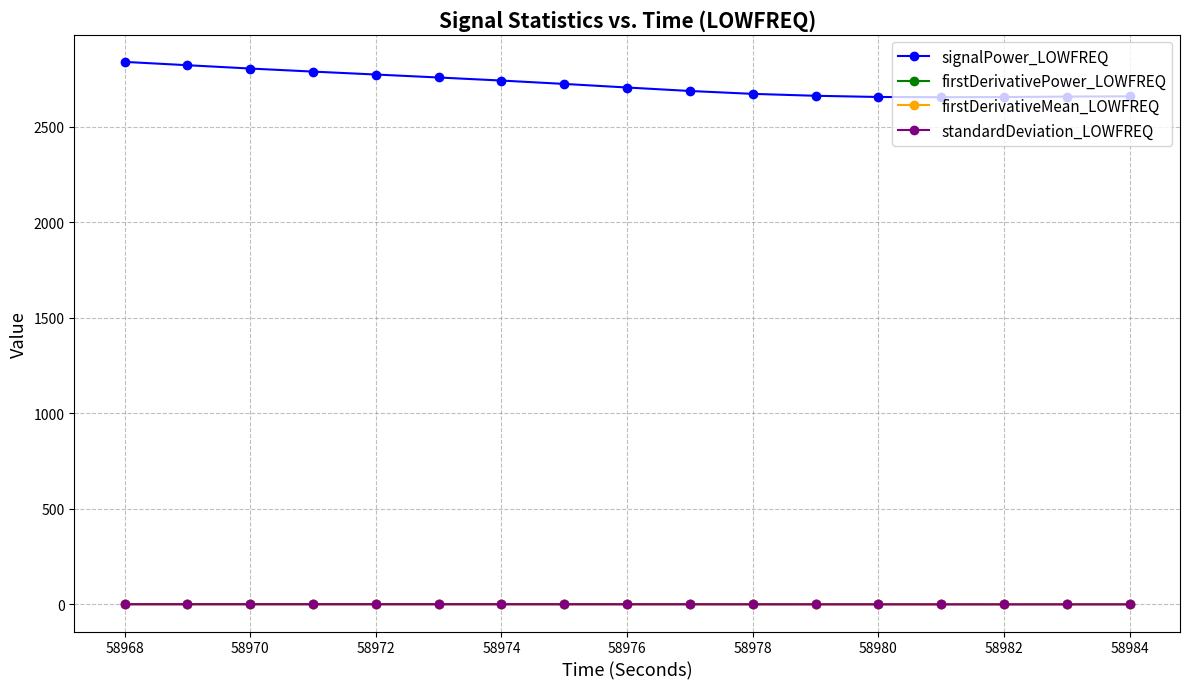

True or false: signalPower_LOWFREQ and firstDerivativePower_LOWFREQ cross at least once.

False